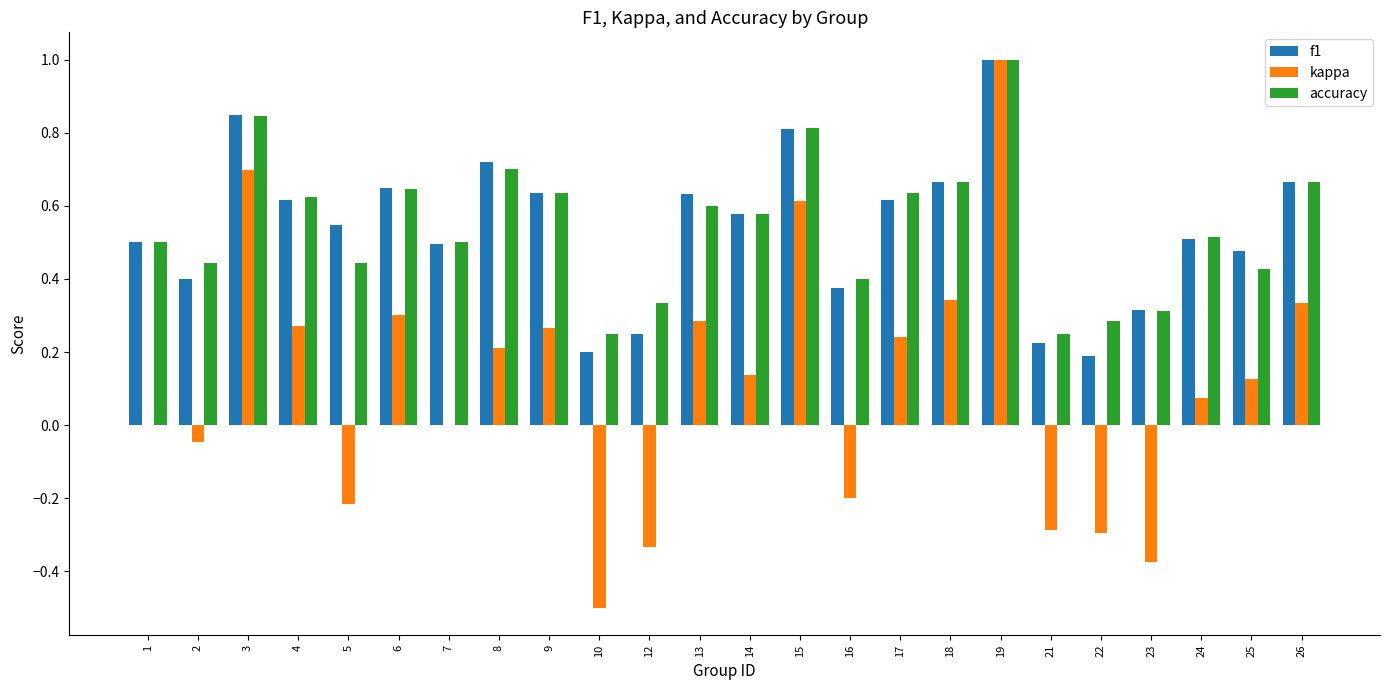

What is the sum of the f1 values at 6 and 1?

1.1